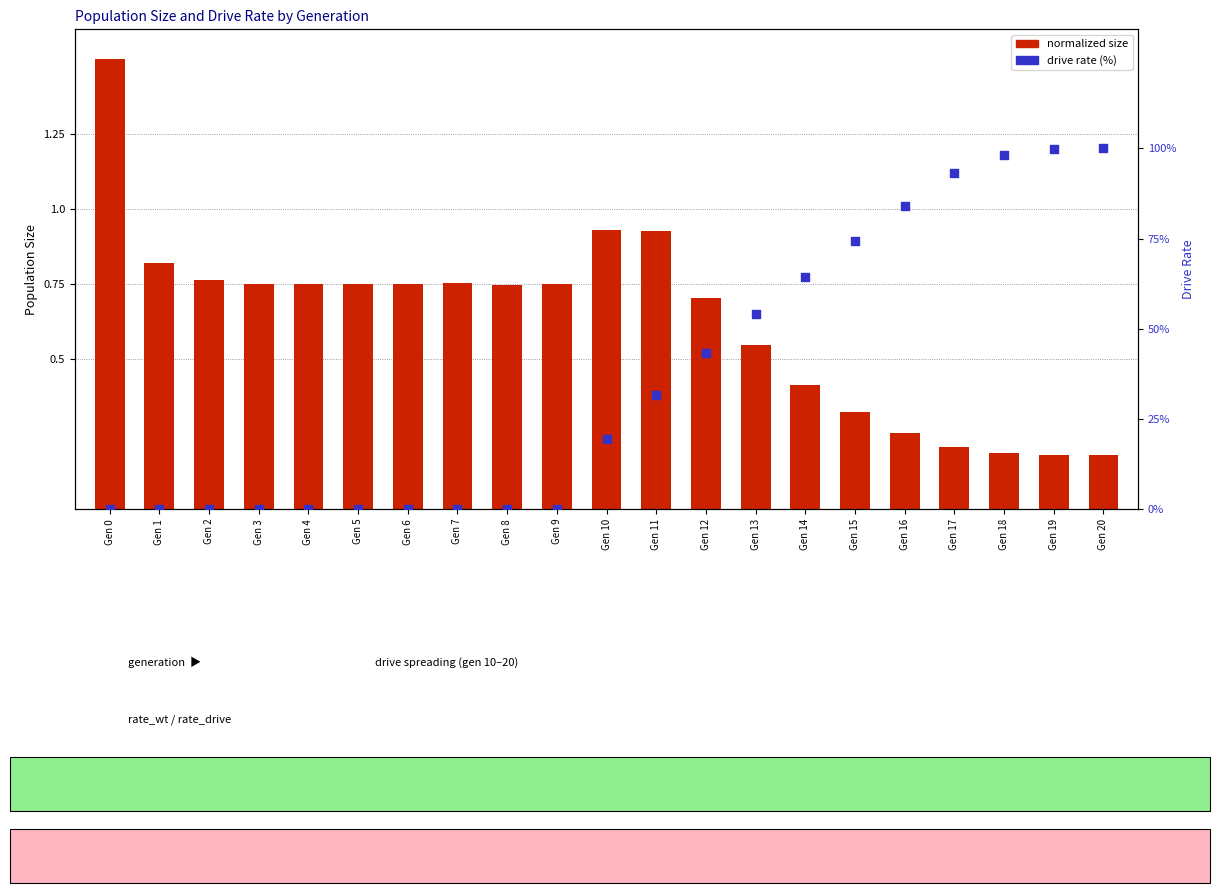

Which series has the largest total across all categories?

drive rate (%)